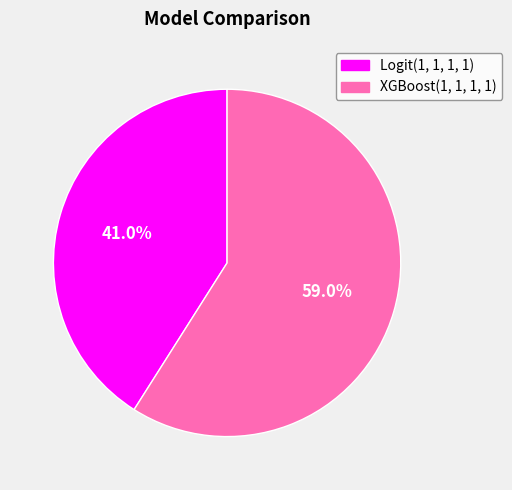

Which slice represents more than half of the pie?

XGBoost(1, 1, 1, 1)